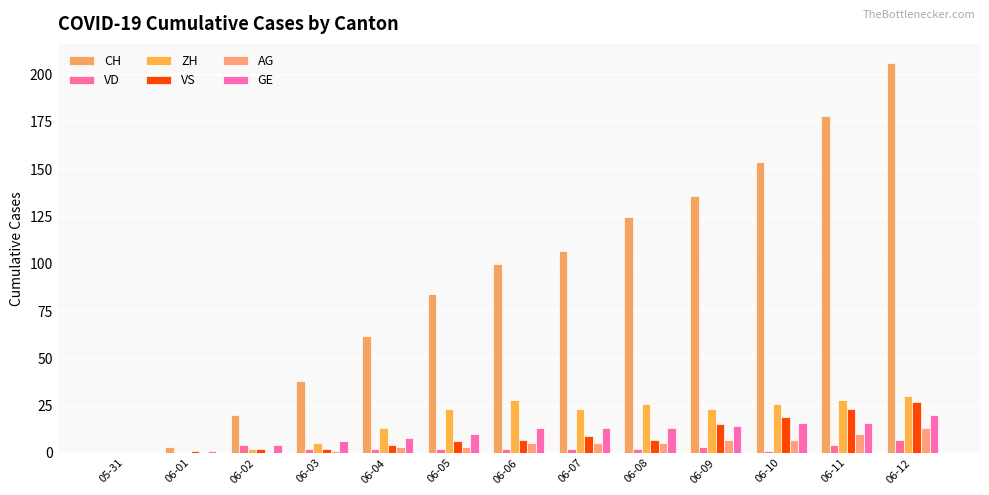

What is the label of the 5th bar from the right?

06-08